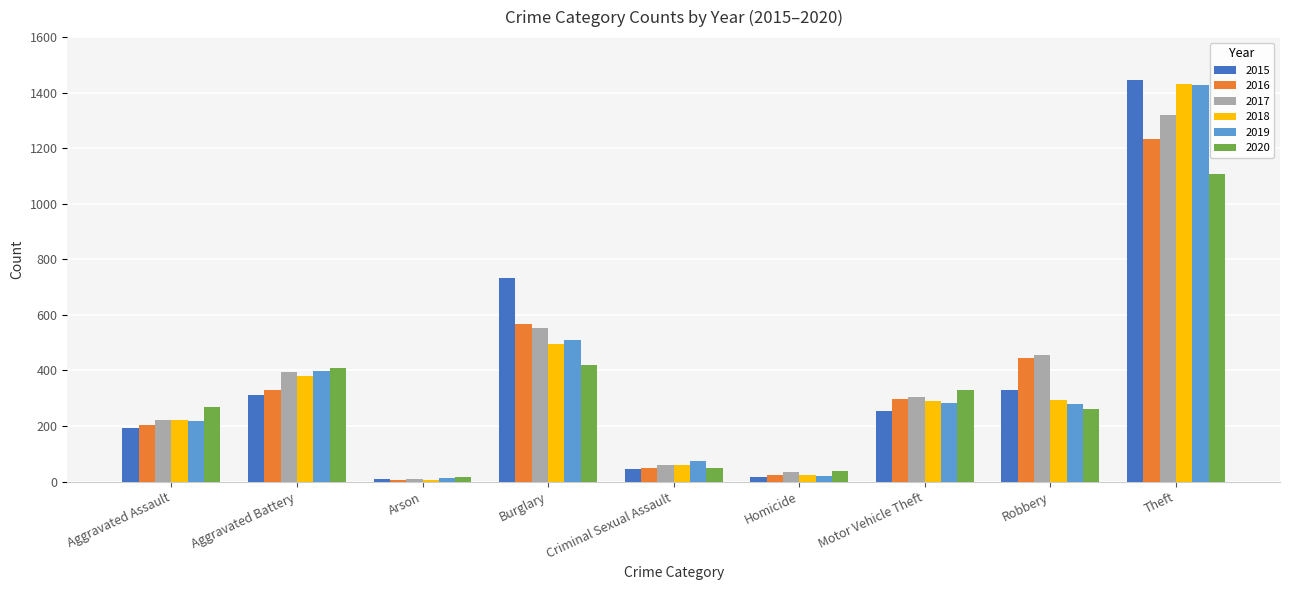

At which category does the chart reach its peak across all series?

Theft